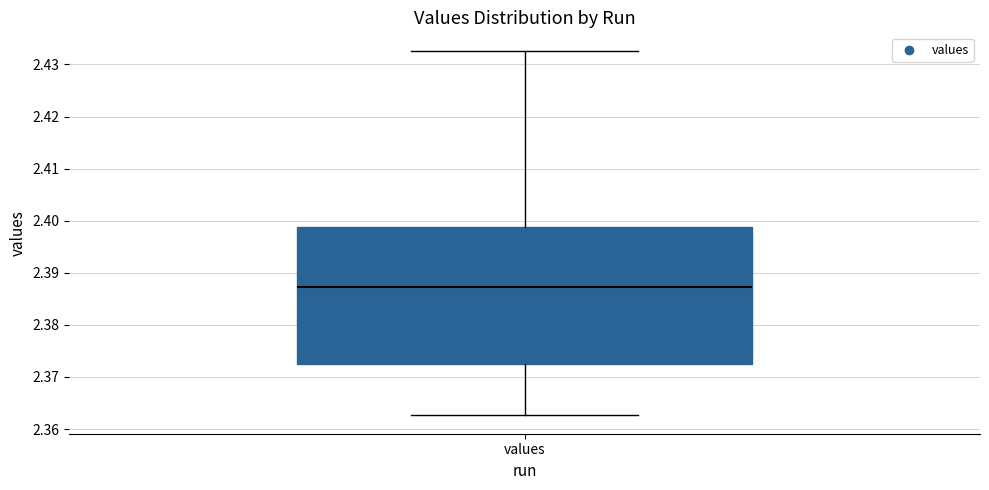

Where is the lower edge of the box for values on the y-axis? The values are not printed on the chart, so give them approximately, as read against the axis.

2.372